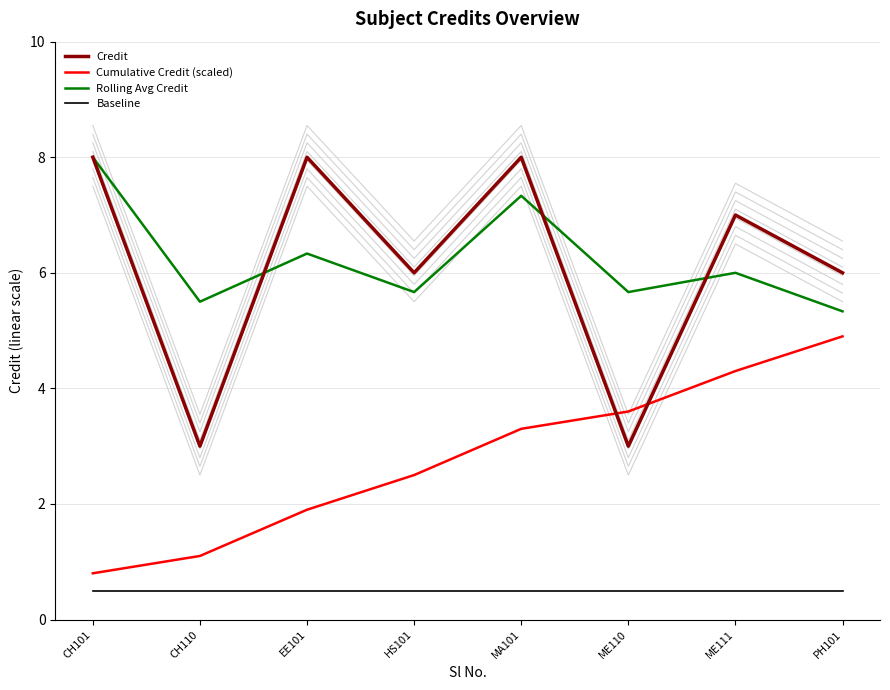

Between CH101 and ME111, which is larger?

CH101